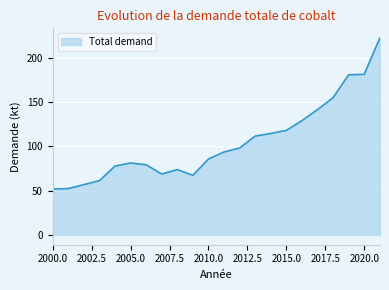

What is the difference between the maximum and minimum values?

170.1